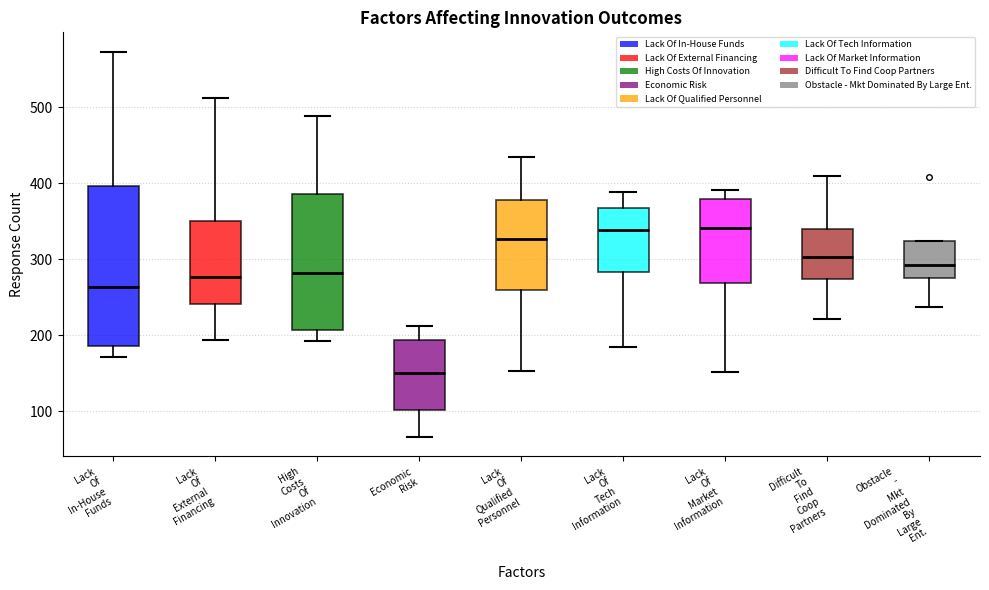

Reading left to right, transcribe this box plot: for each box, give where its median line is, the range the box spans, and where its two whiskers end, as read against the y-axis. The values are not printed on the chart, so give them approximately, as read against the axis.

Lack Of In-House Funds: median 260, box 190 to 400, whiskers 170 to 570
Lack Of External Financing: median 280, box 240 to 350, whiskers 190 to 510
High Costs Of Innovation: median 280, box 210 to 390, whiskers 190 to 490
Economic Risk: median 150, box 100 to 190, whiskers 70 to 210
Lack Of Qualified Personnel: median 330, box 260 to 380, whiskers 150 to 430
Lack Of Tech Information: median 340, box 280 to 370, whiskers 190 to 390
Lack Of Market Information: median 340, box 270 to 380, whiskers 150 to 390
Difficult To Find Coop Partners: median 300, box 270 to 340, whiskers 220 to 410
Obstacle - Mkt Dominated By Large Ent.: median 290, box 280 to 320, whiskers 240 to 320